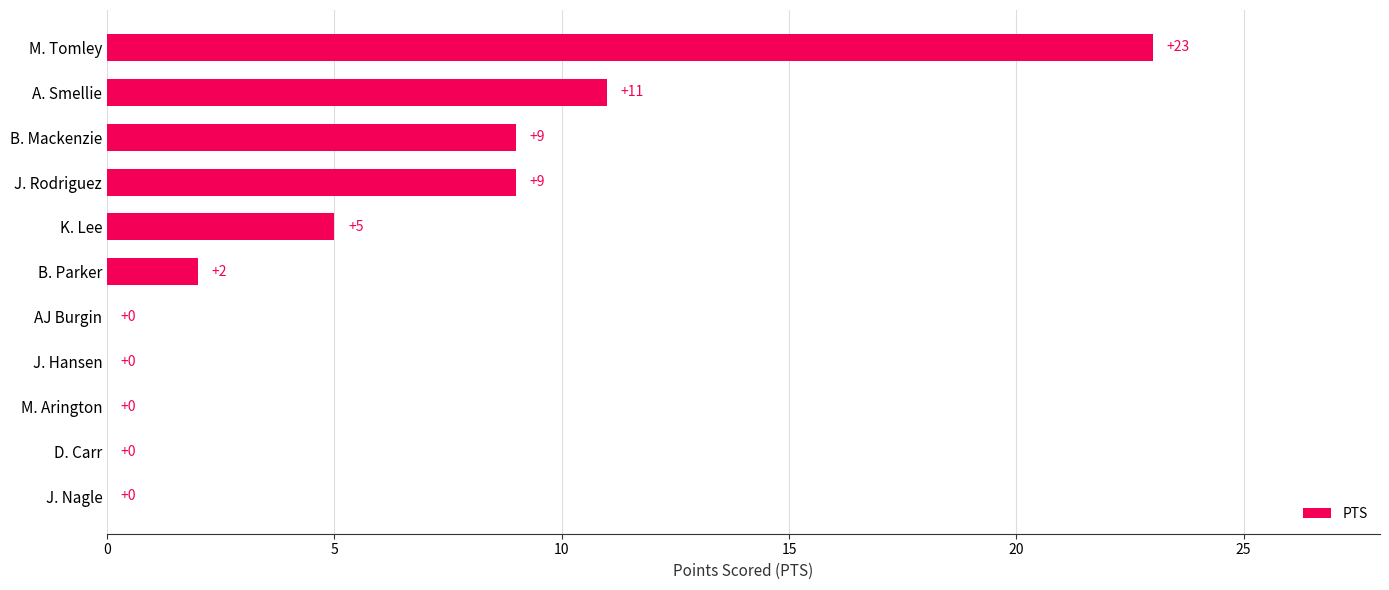

At which label is the value closest to 11?

A. Smellie